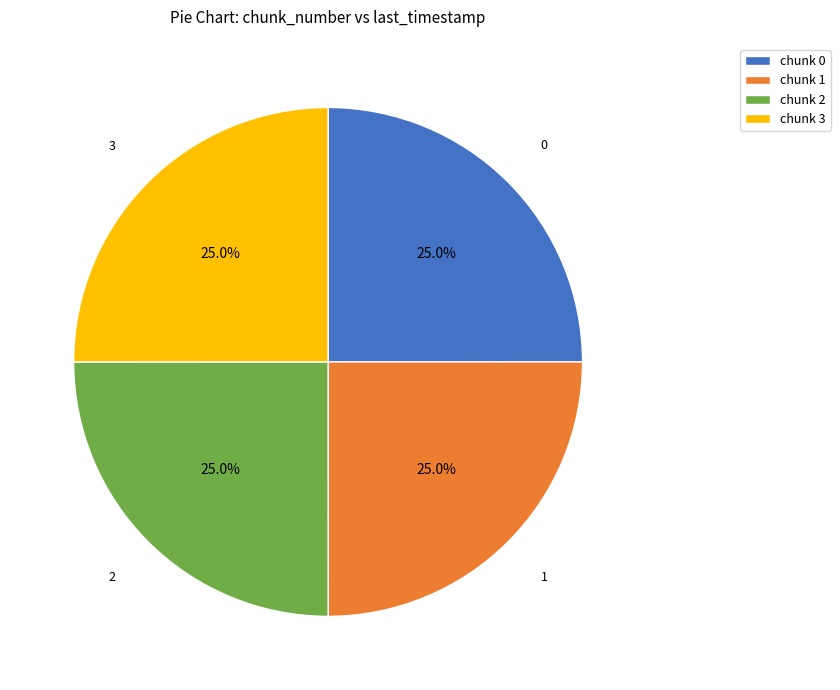

Is chunk 2 the majority of the pie?

No